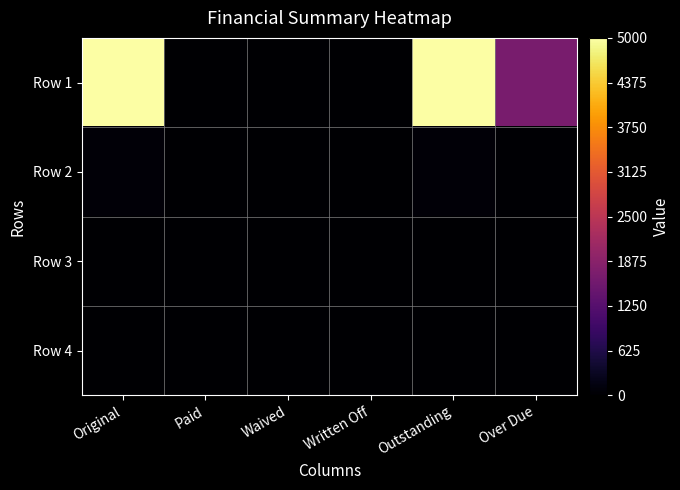

What is the total value across all series at Over Due?

1703.0